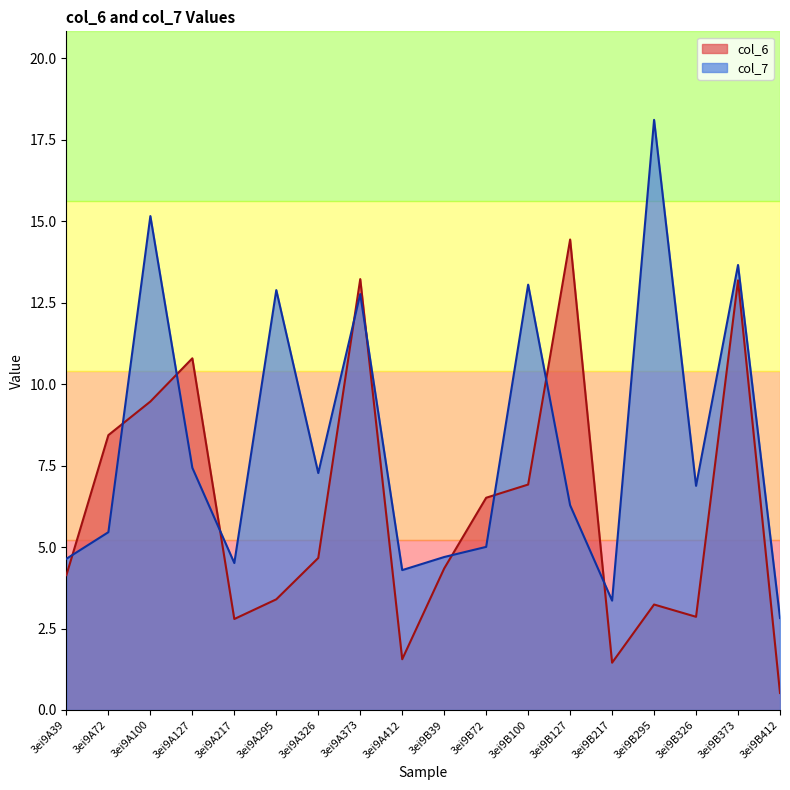

Is it true that col_6 equals 1.5 at 3ei9B217?

True